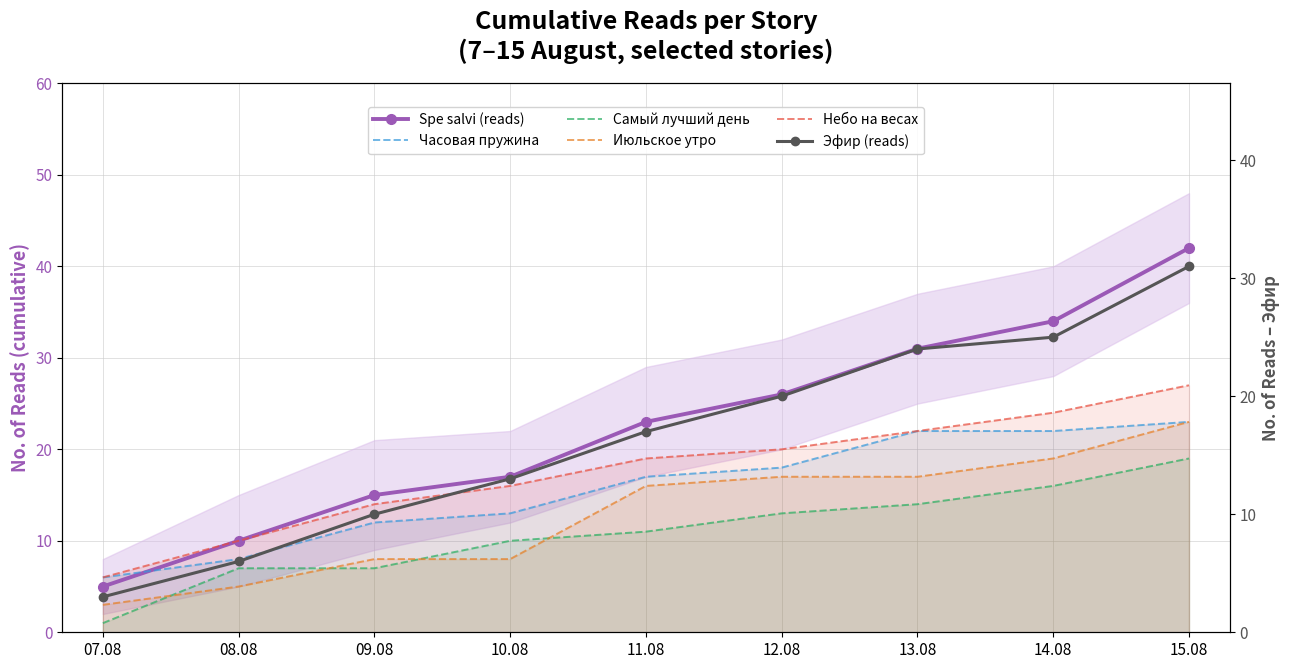

True or false: Эфир (reads) and Небо на весах intersect in this chart.

False